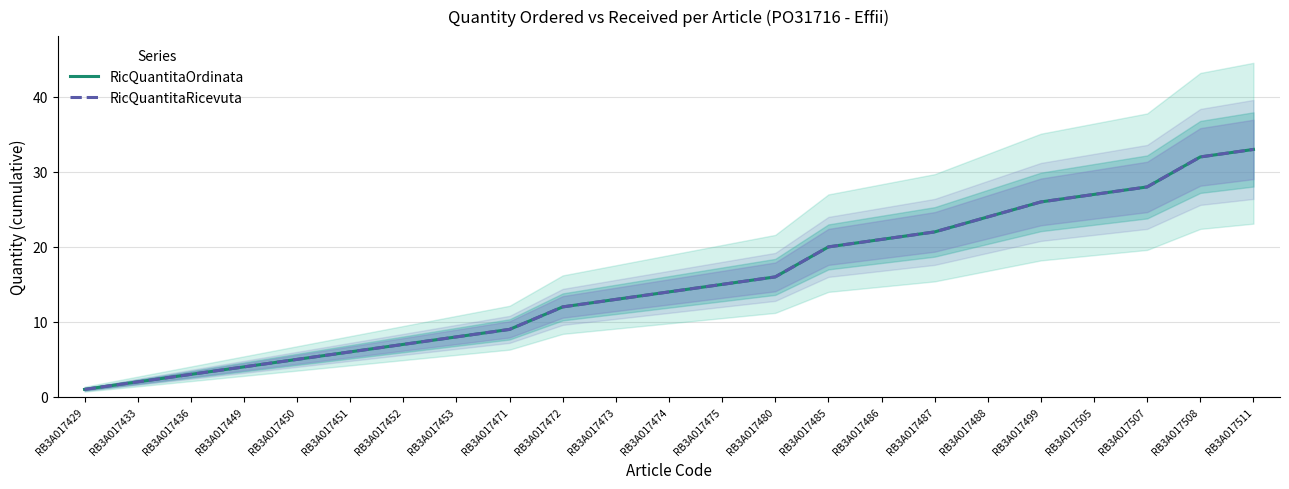

What is the minimum value for RicQuantitaOrdinata?

1